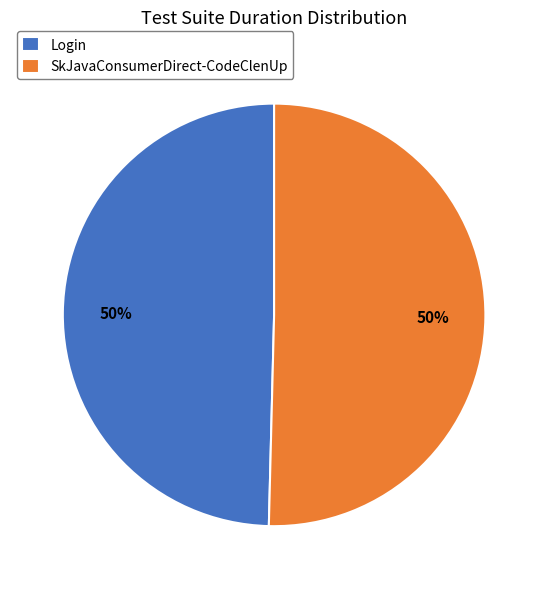

To the nearest percent, what portion does SkJavaConsumerDirect-CodeClenUp represent?

50%